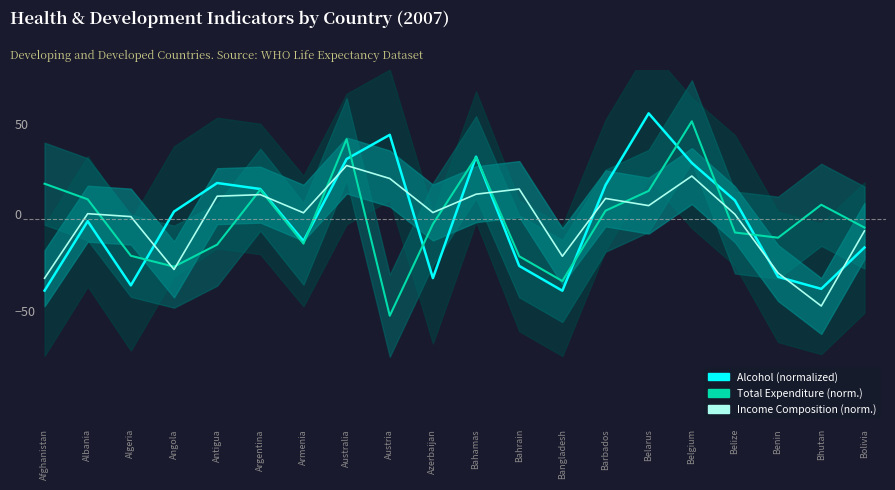

What is the label of the 9th point from the right?

Bahrain